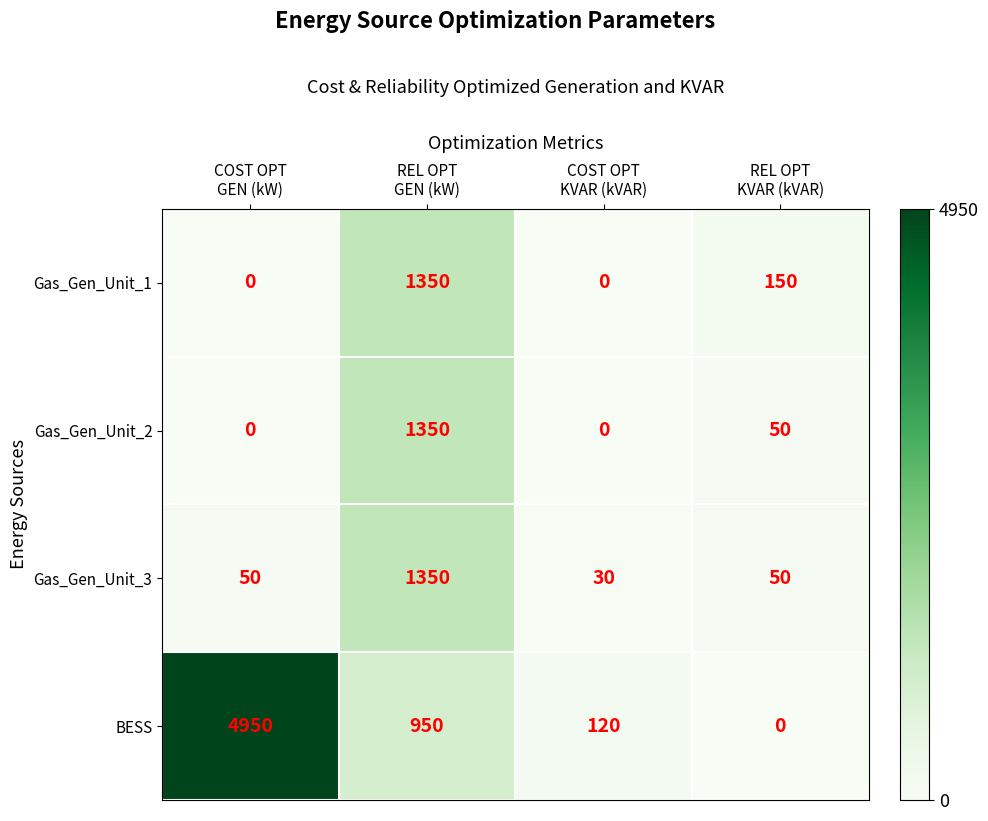

Between COST OPT
KVAR (kVAR) and REL OPT
KVAR (kVAR), which series saw the biggest shift?

Gas_Gen_Unit_1